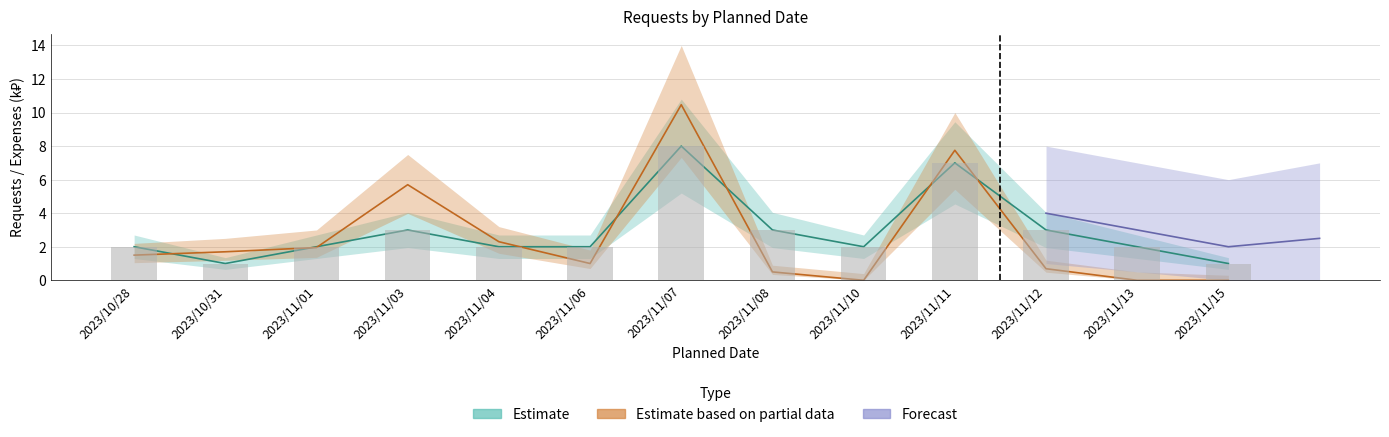

Rank the categories by value from lowest to highest.

2023/10/31, 2023/11/15, 2023/10/28, 2023/11/01, 2023/11/04, 2023/11/06, 2023/11/10, 2023/11/13, 2023/11/03, 2023/11/08, 2023/11/12, 2023/11/11, 2023/11/07